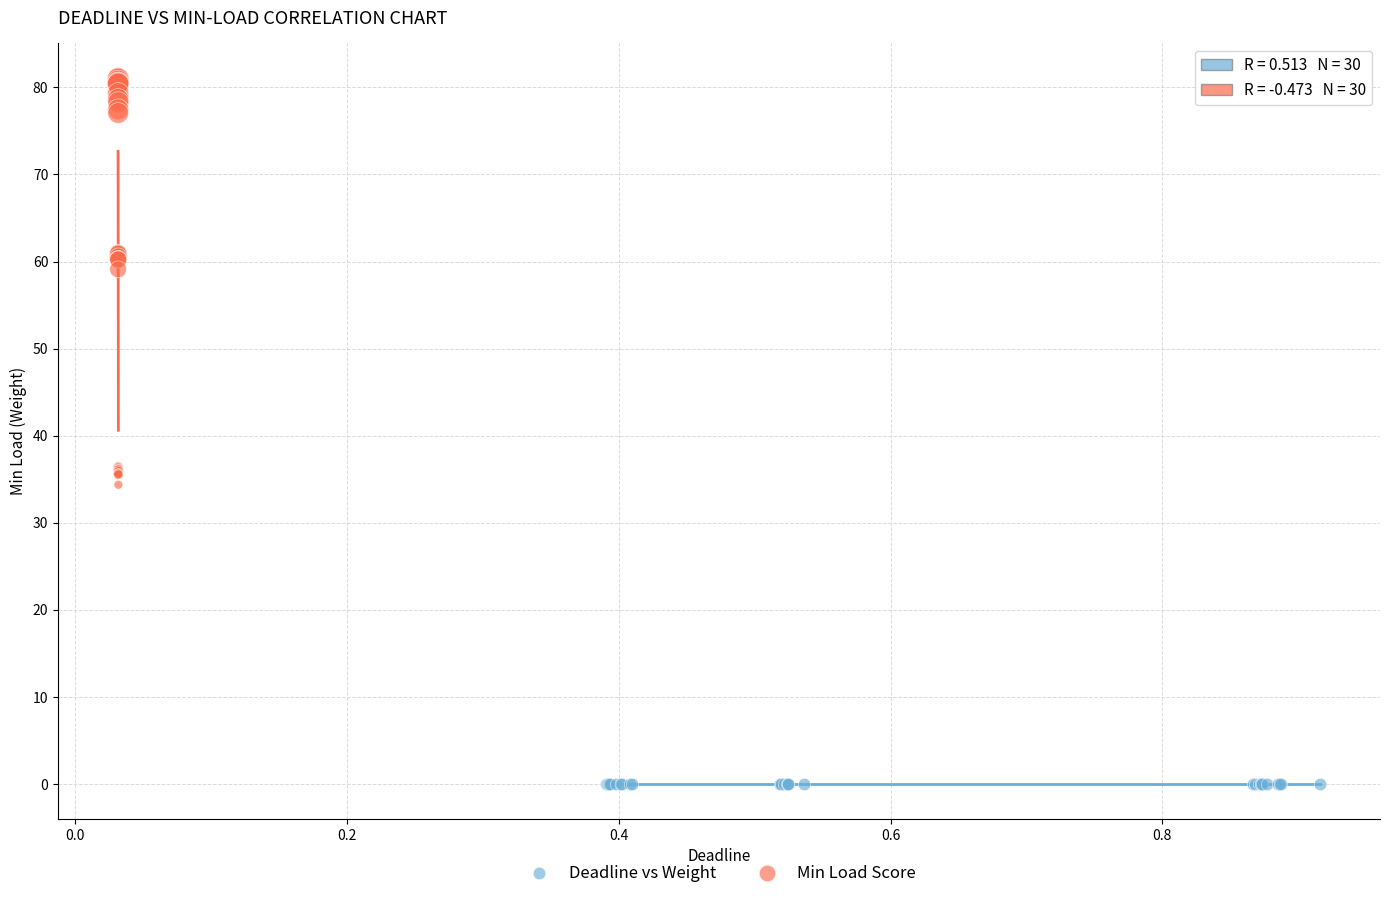

Which series reaches the minimum Y coordinate?

Deadline vs Weight